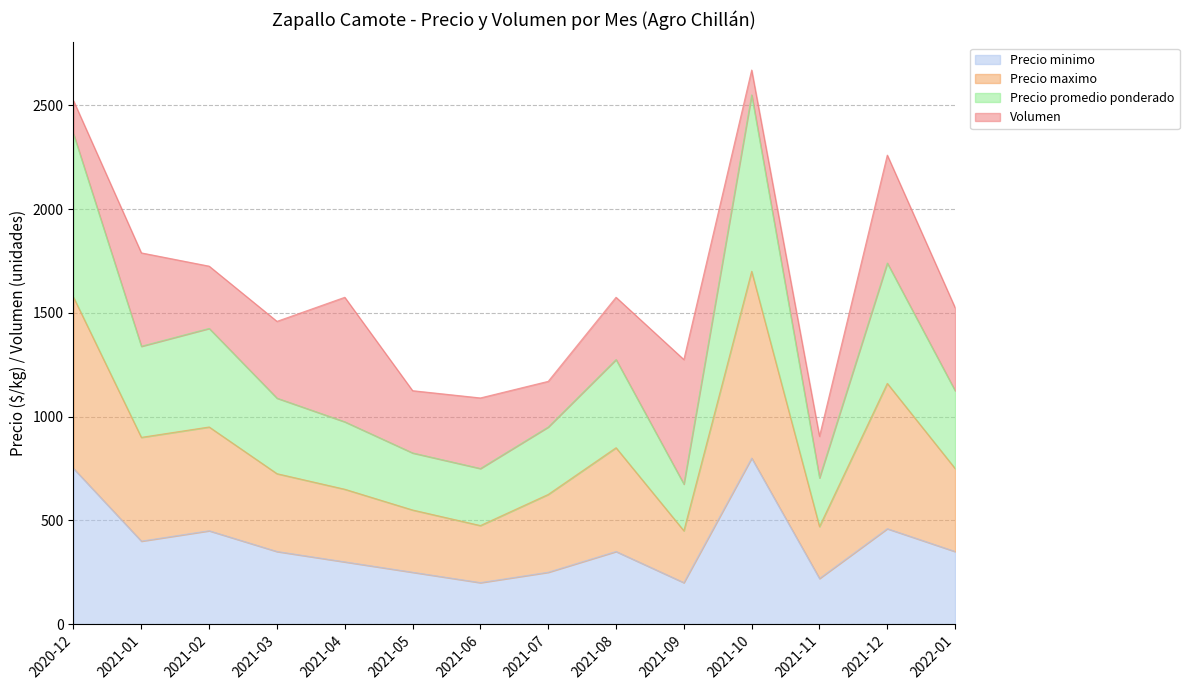

What is the lowest value of the Precio minimo series?

200